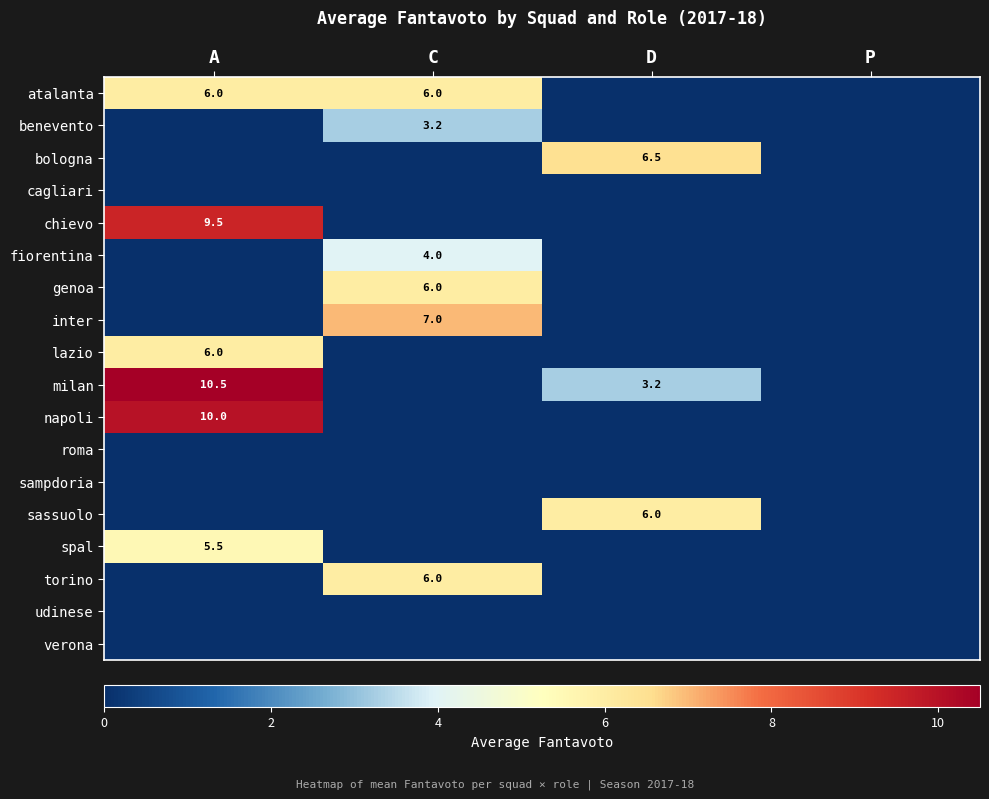

Is it true that sassuolo equals 10.2 at D?

False